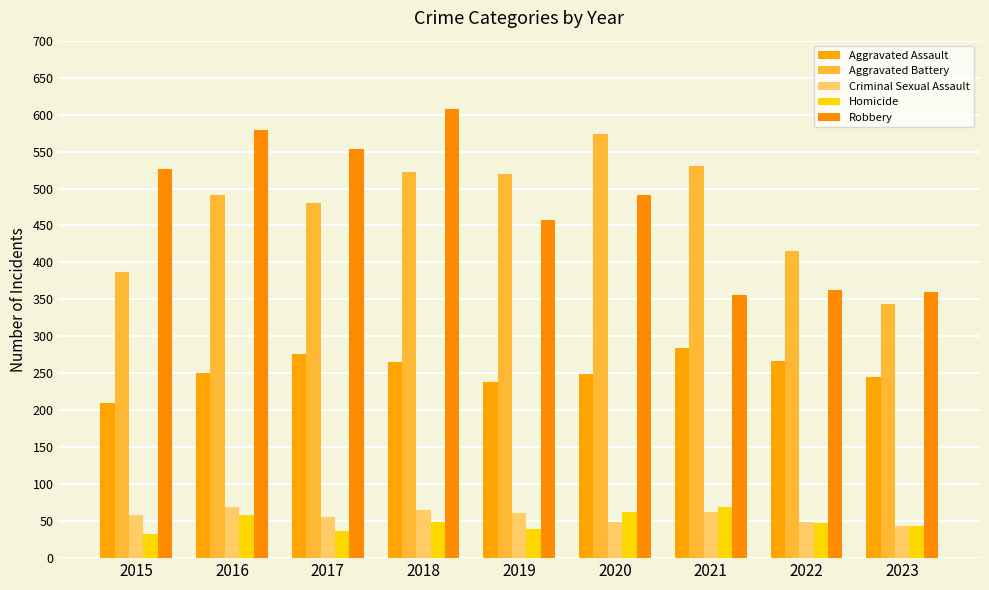

Does the chart contain stacked bars?

No